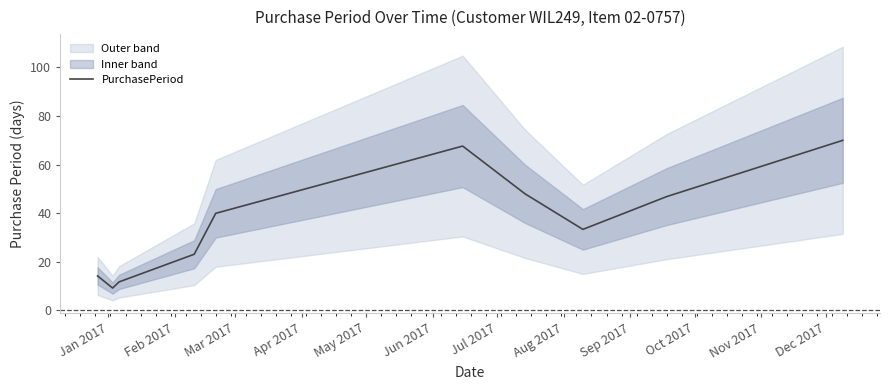

What is the highest value of the PurchasePeriod series?

70.0